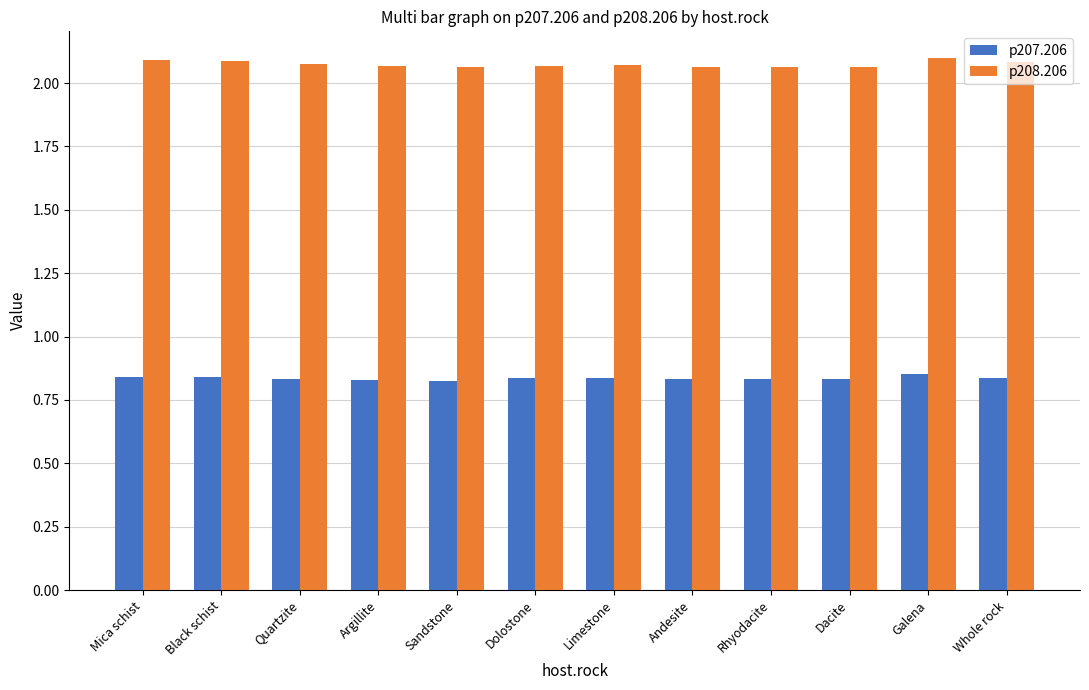

What is the total value across all series at Dacite?

2.9